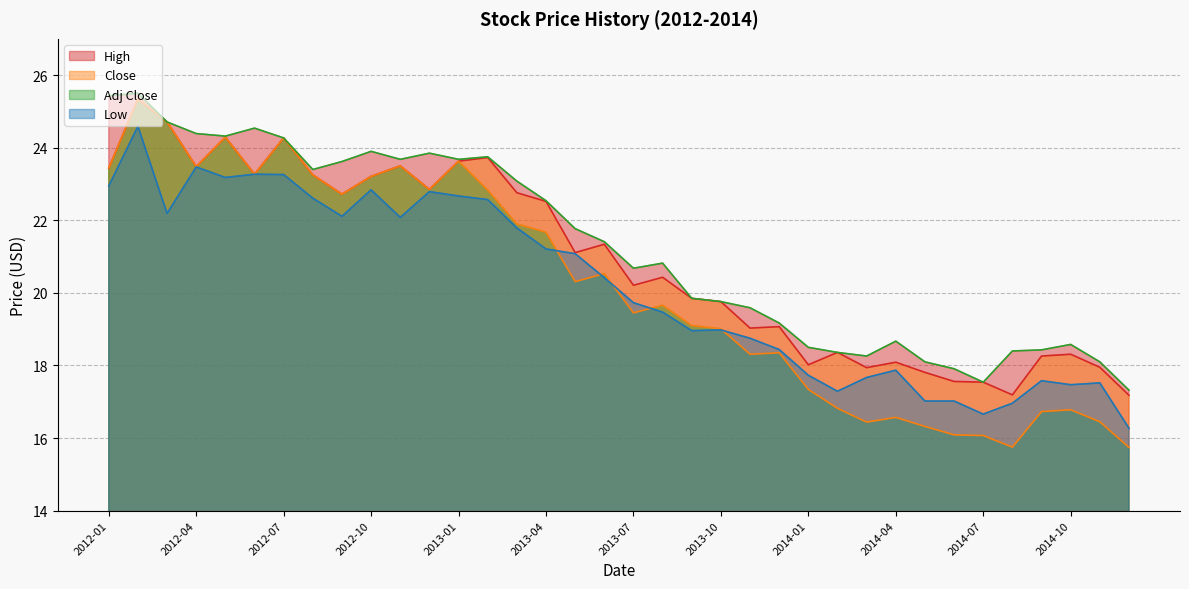

Where does the Low series first go above 20?

2012-01